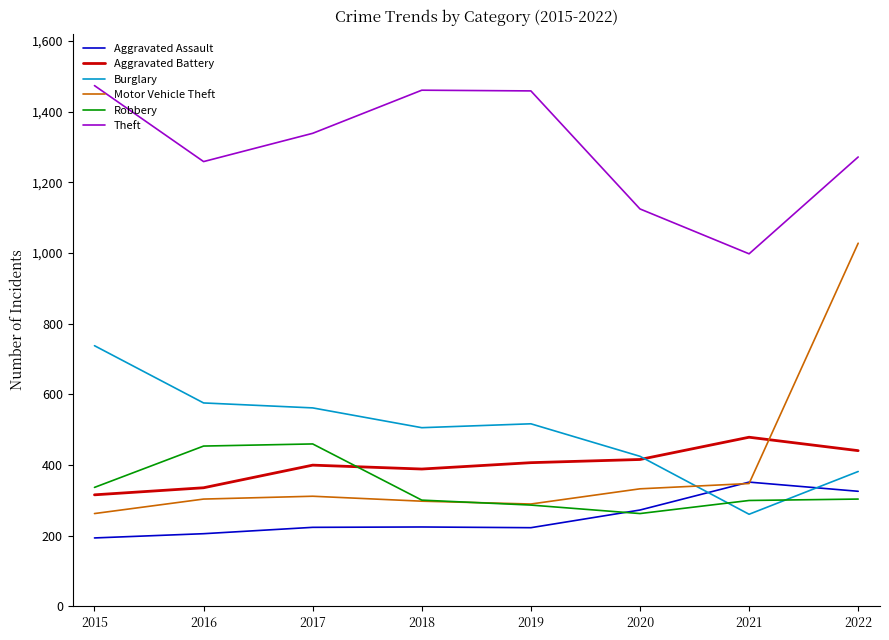

What is the total value across all series at 2022?

3753